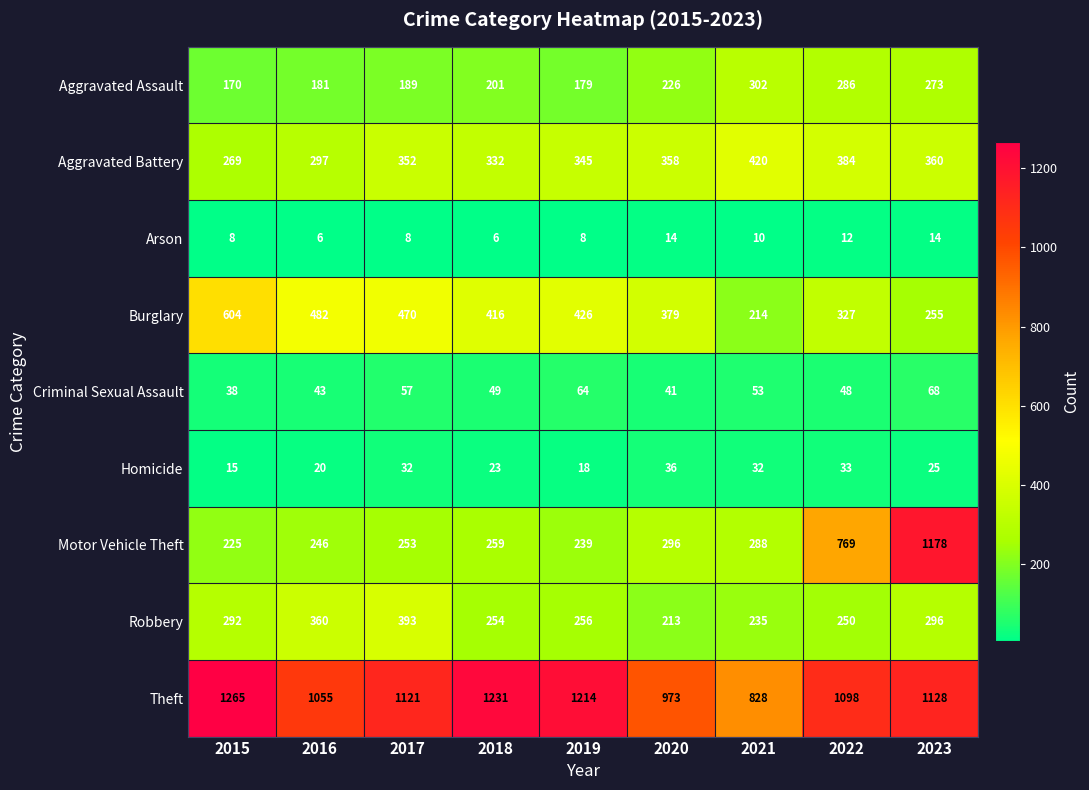

Which series has the widest spread of values?

Motor Vehicle Theft